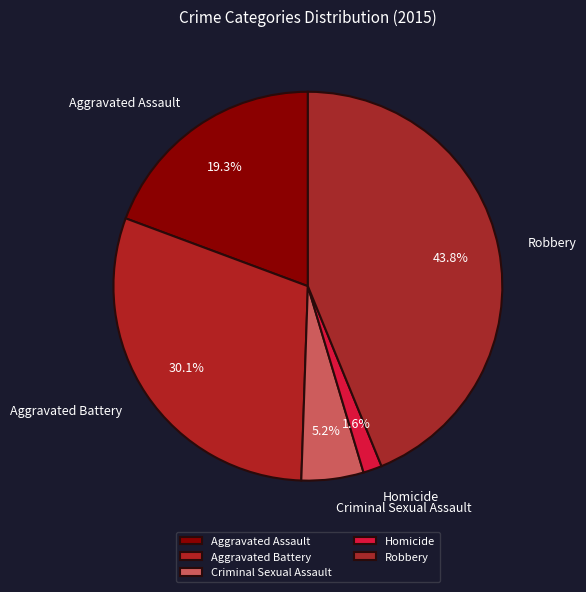

What portion of the pie excludes Robbery?

56.2%